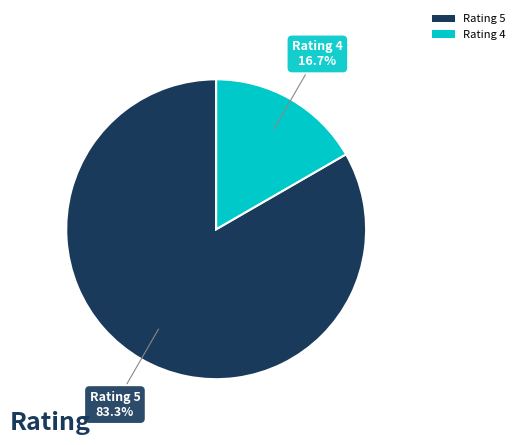

Is there a majority slice in this chart?

Yes